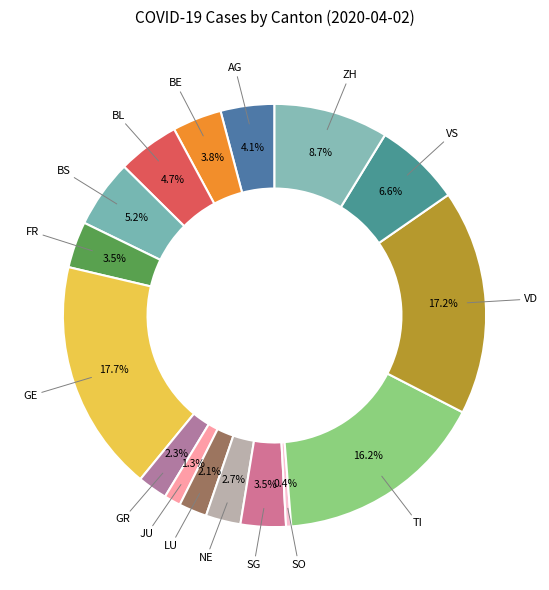

Which slice is the smallest?

SO